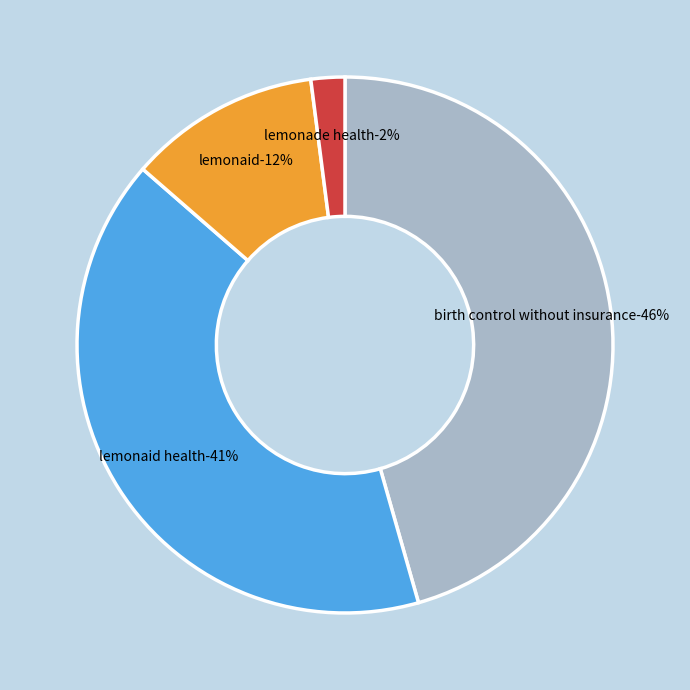

Is Otros Títulos Ejecutivos the majority of the pie?

No